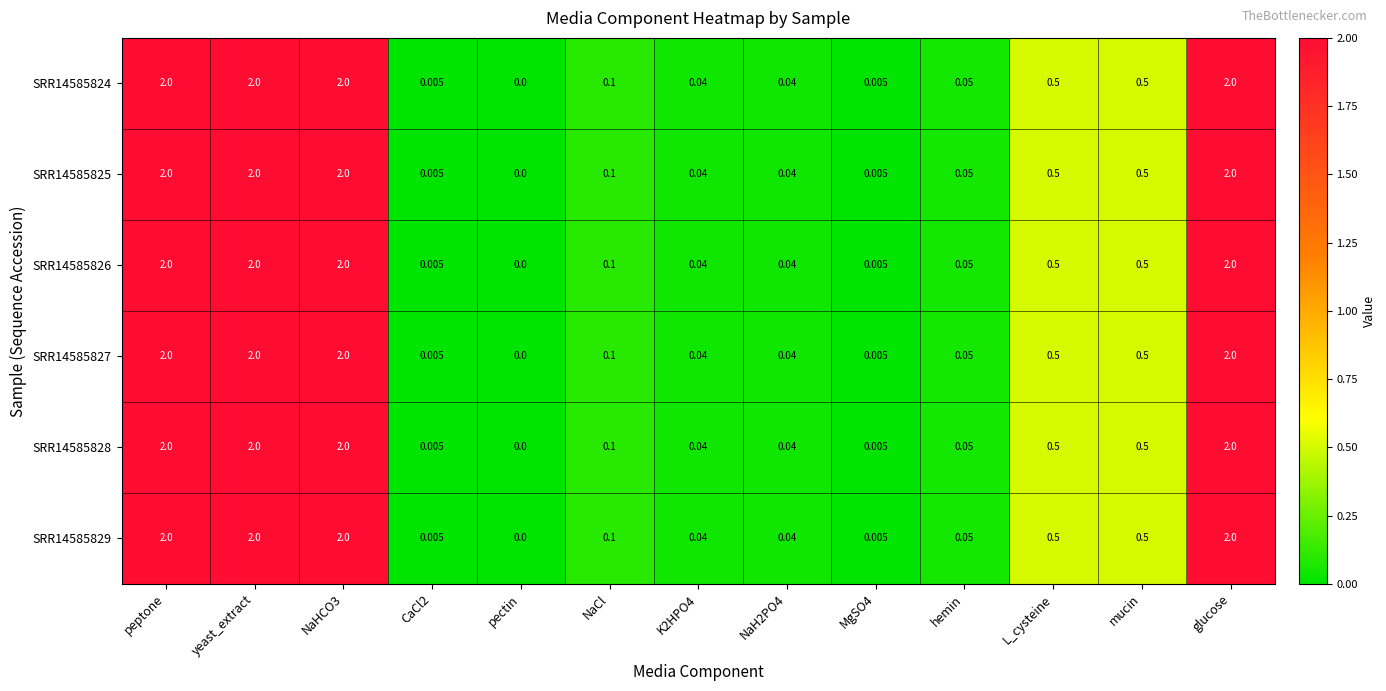

At which label does SRR14585826 reach its minimum?

pectin